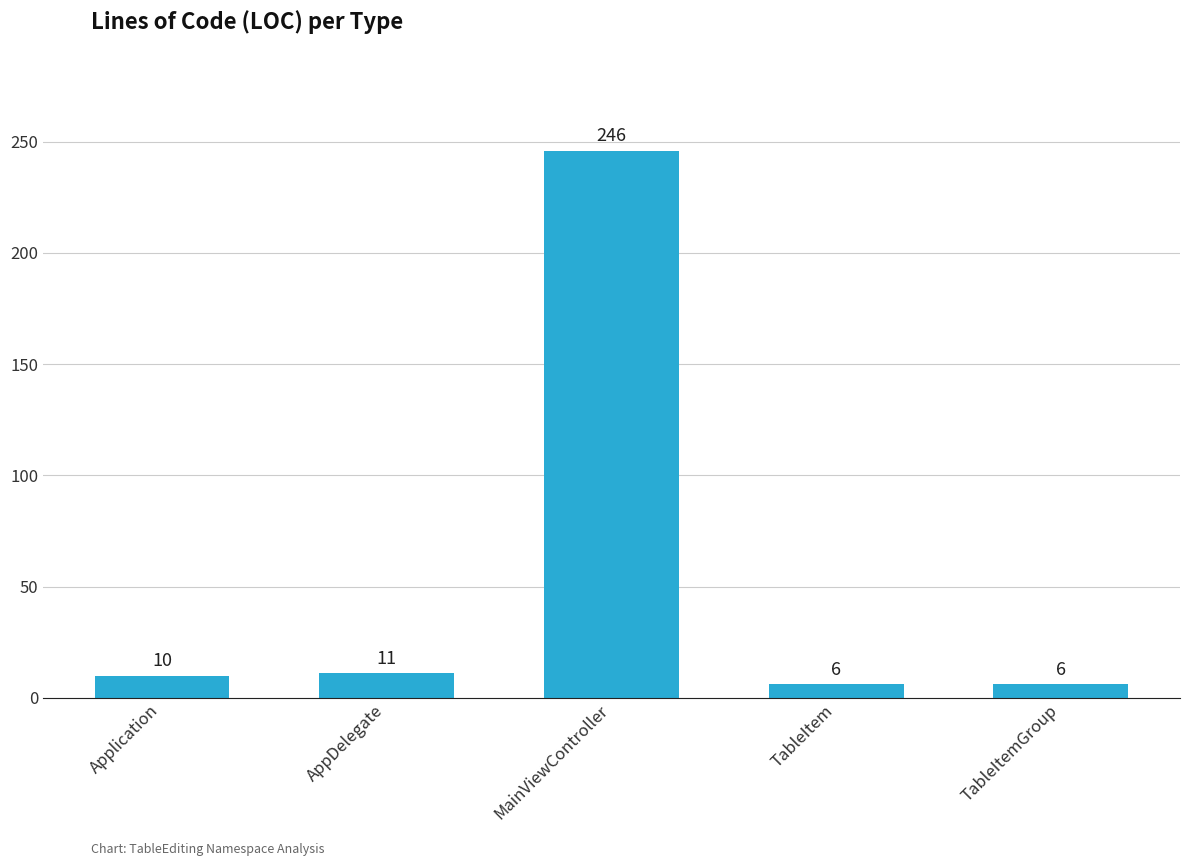

True or false: the data shows 10 at Application.

True